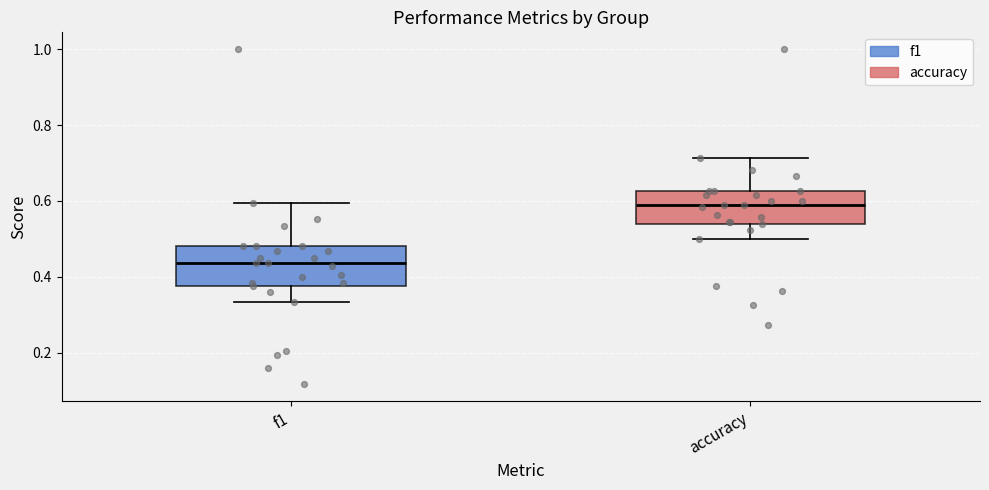

Where is the upper edge of the box for accuracy on the y-axis? The values are not printed on the chart, so give them approximately, as read against the axis.

0.62